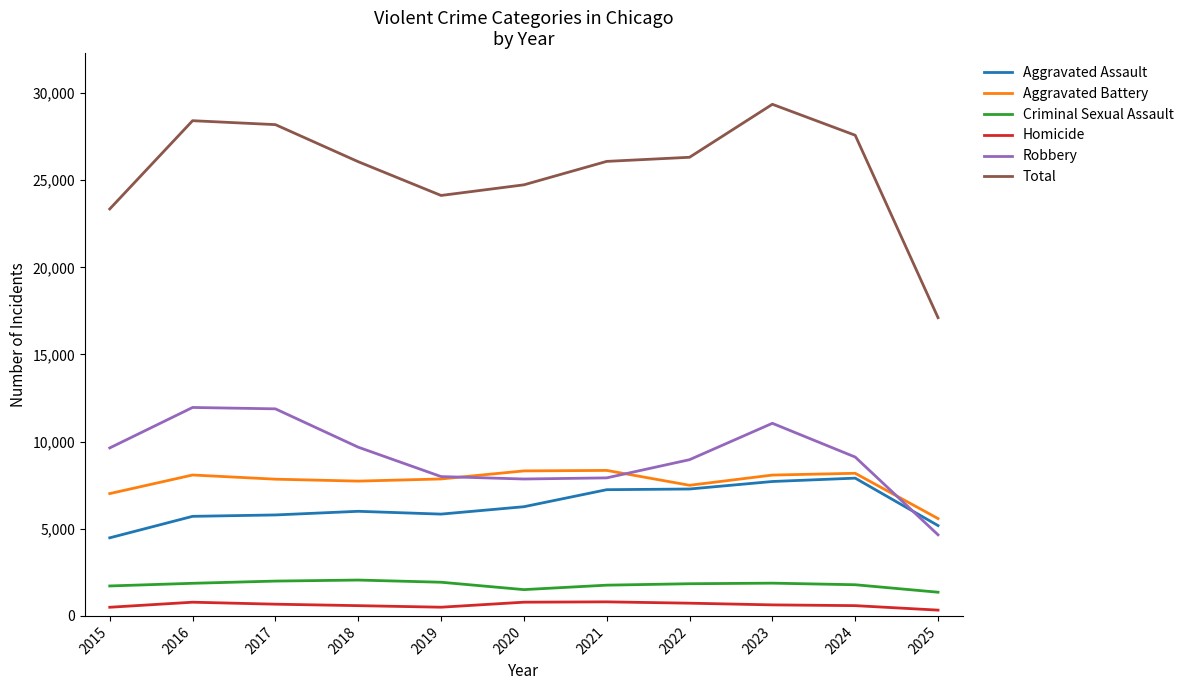

How many lines are shown in the chart?

6